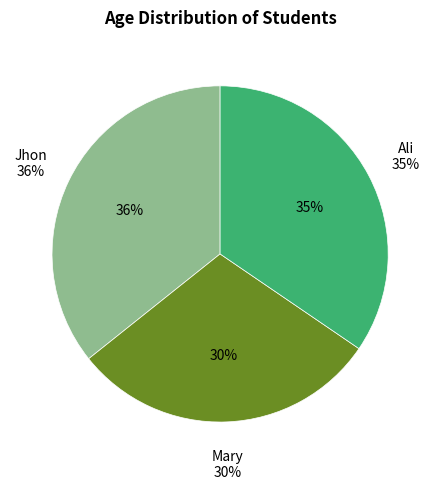

True or false: Mary accounts for 19% of the total.

False